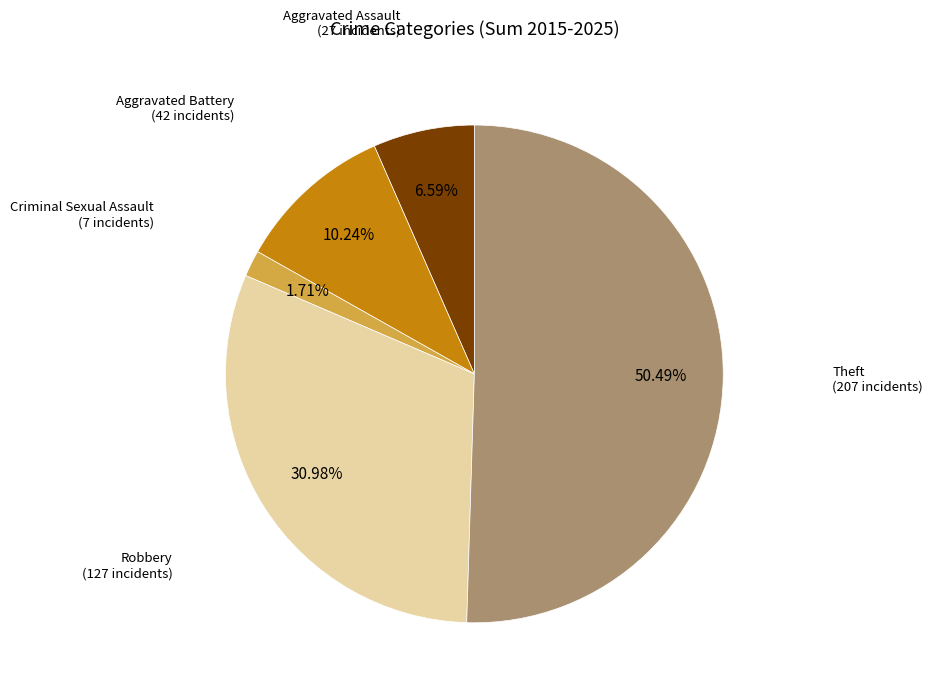

Is Criminal Sexual Assault the majority of the pie?

No